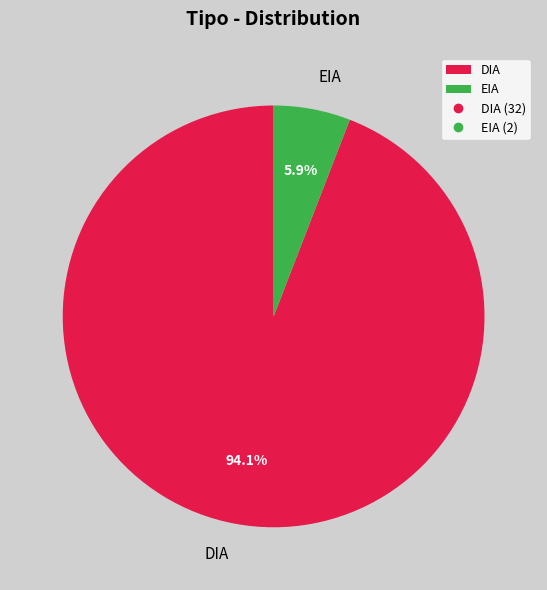

What is the ratio of the value at EIA to the value at DIA?

0.1